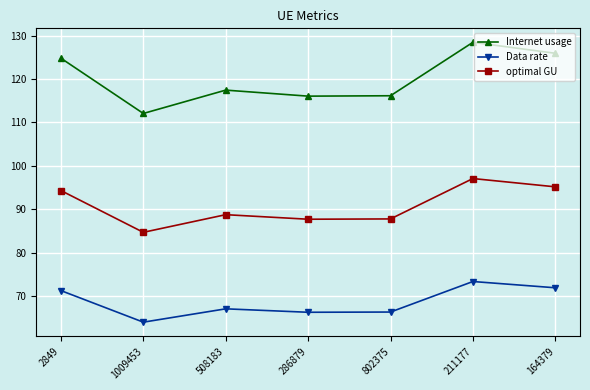

True or false: optimal GU and Internet usage cross at least once.

False